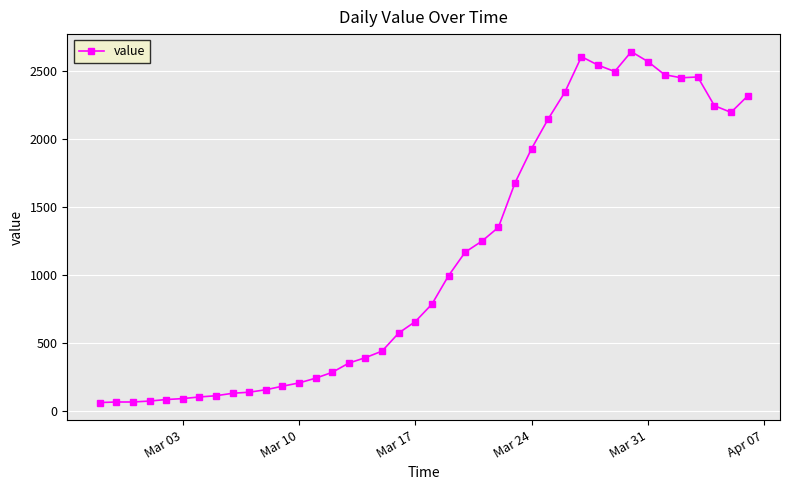

How many categories are shown in the chart?

40